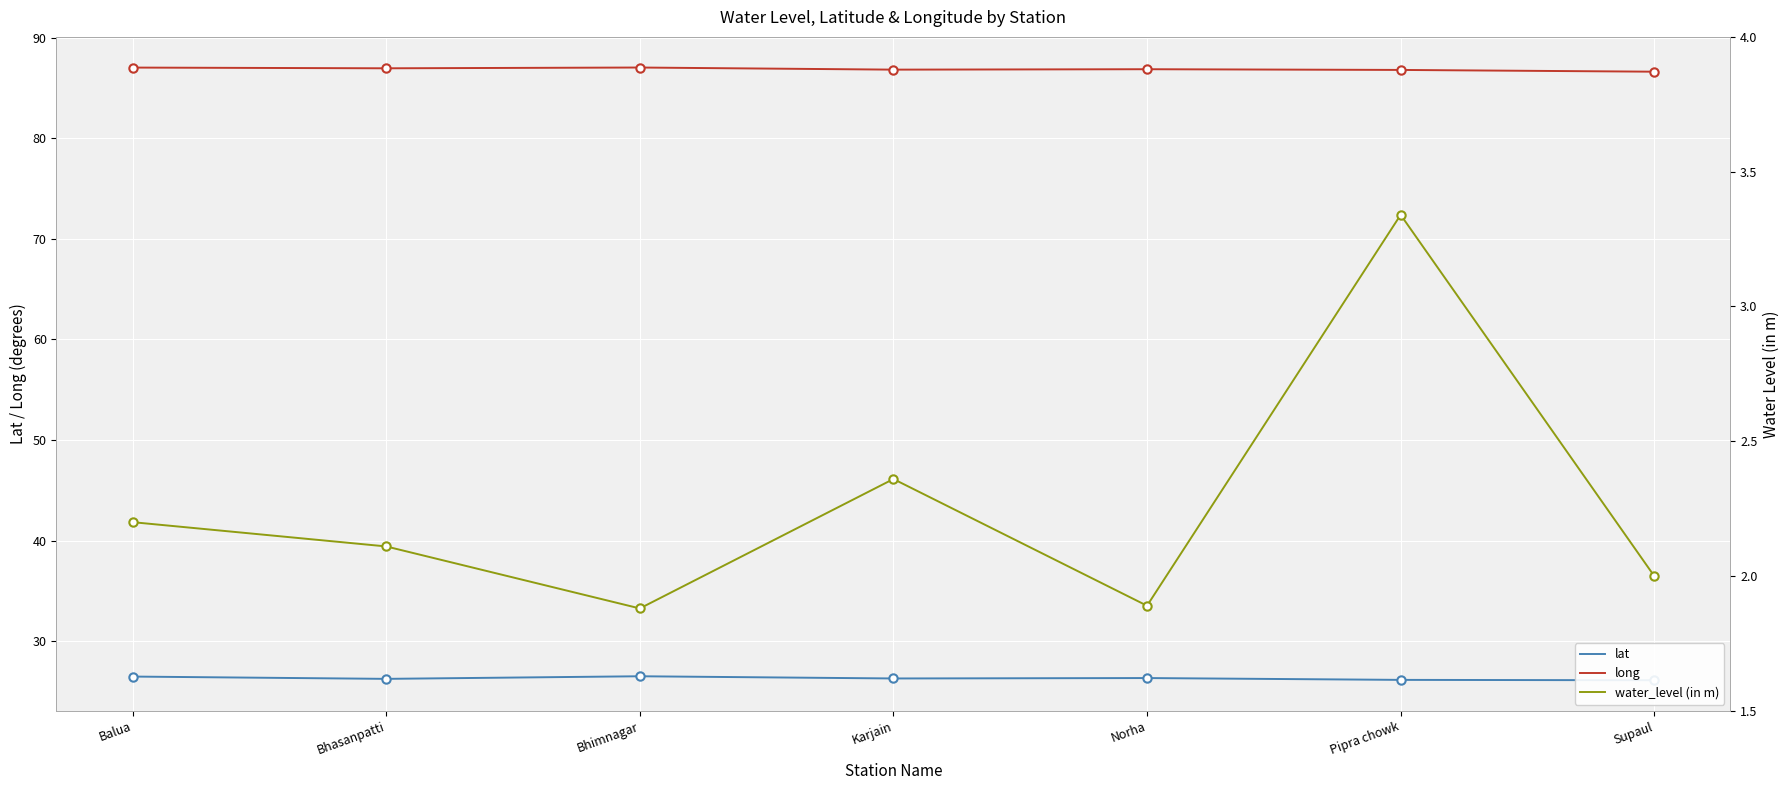

Reading right to left, transcribe all the data shown in this chart.

lat: 26.1	26.2	26.3	26.3	26.5	26.3	26.5
long: 86.6	86.8	86.9	86.8	87.0	87.0	87.0
water_level (in m): 2.0	3.3	1.9	2.4	1.9	2.1	2.2